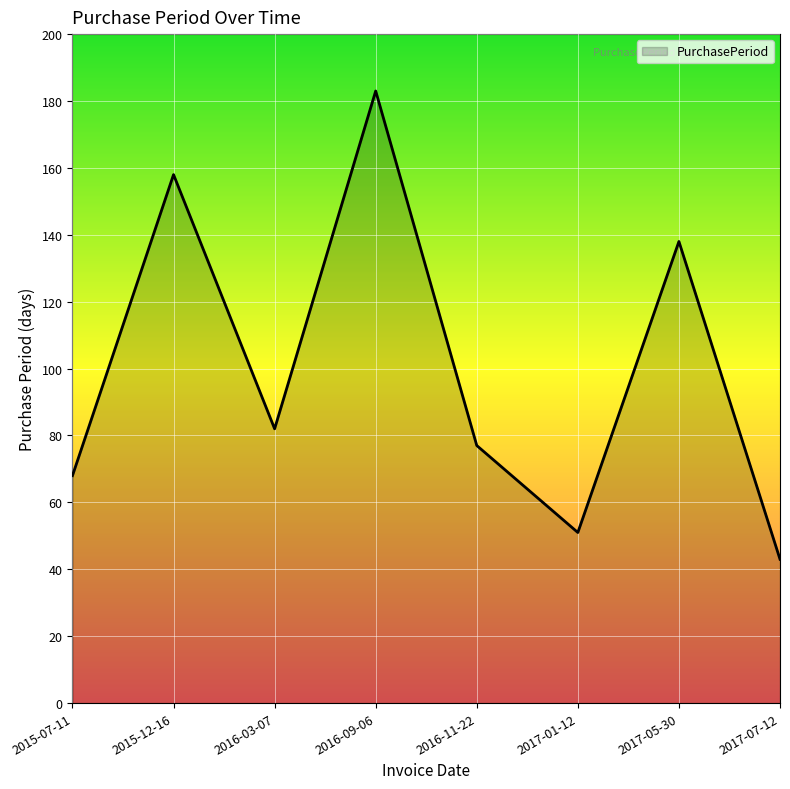

Which category has the lowest value across all series?

2017-07-12